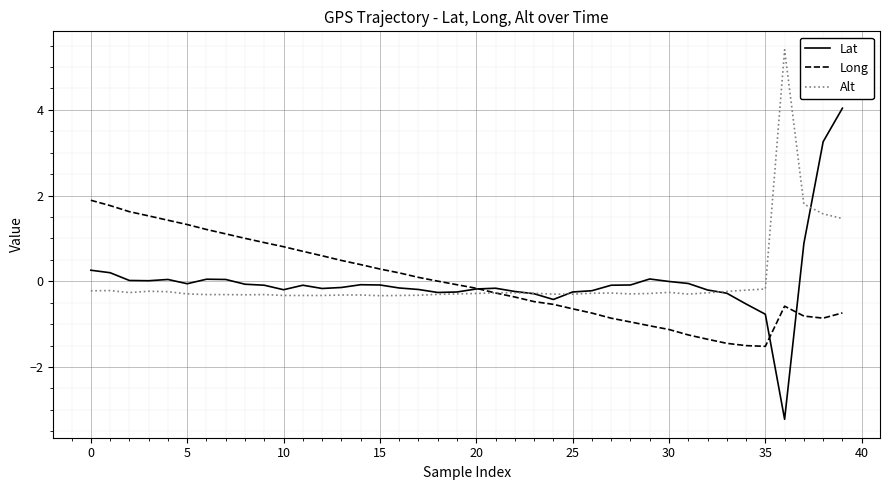

In Long, how many points are lower than both neighbors (excluding endpoints)?

2